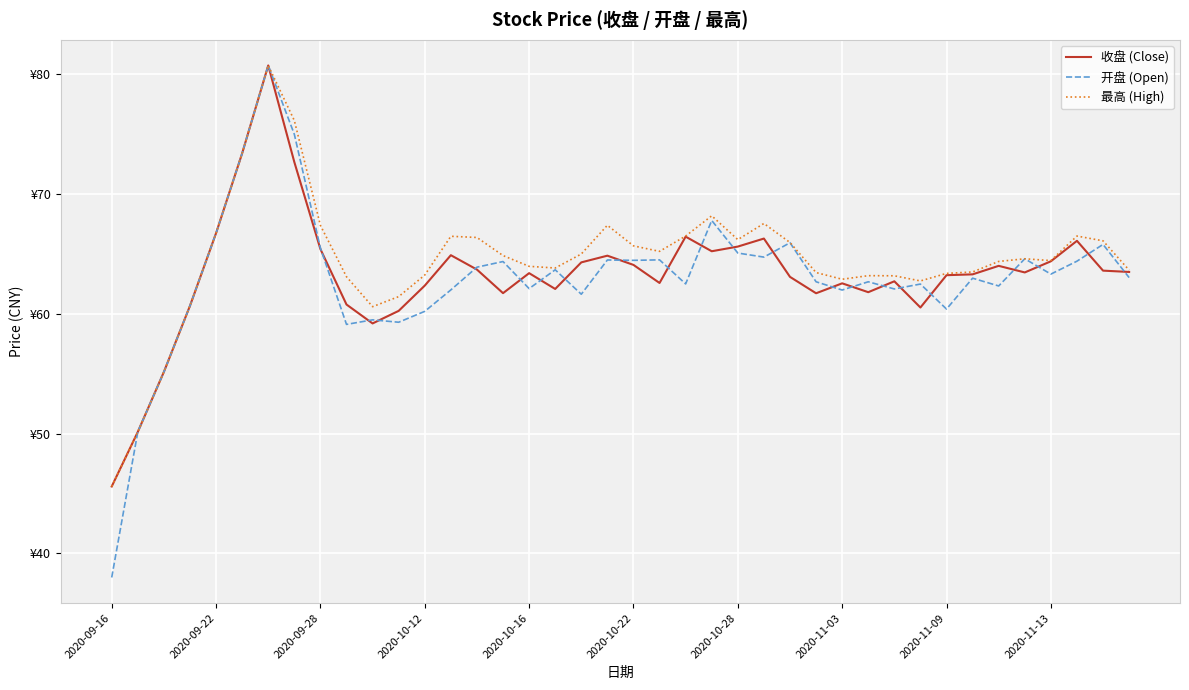

What are all the series names shown in the legend?

收盘 (Close), 开盘 (Open), 最高 (High)